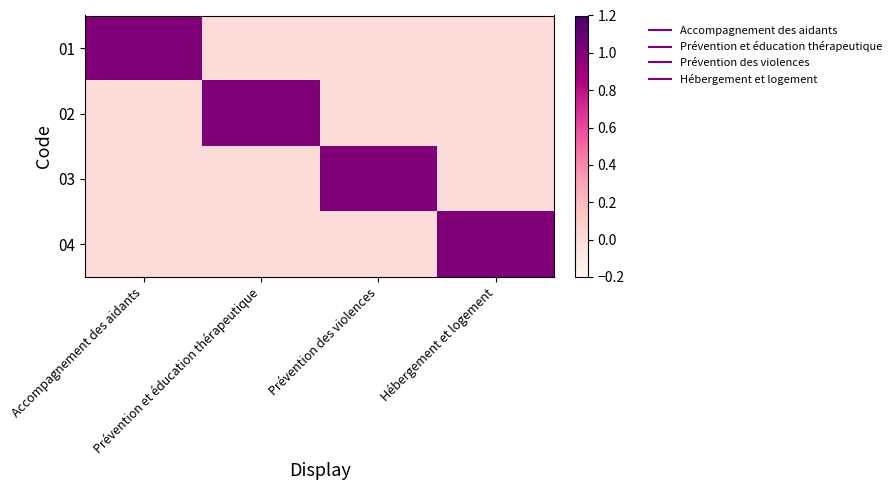

What is the greatest value displayed?

1